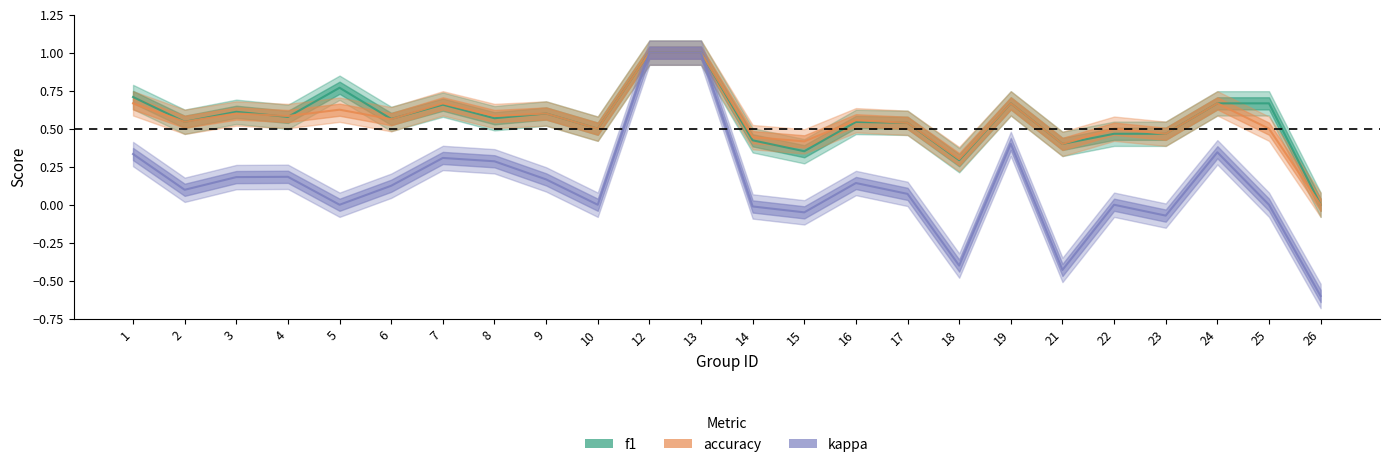

At which category is the sum across all series the highest?

12